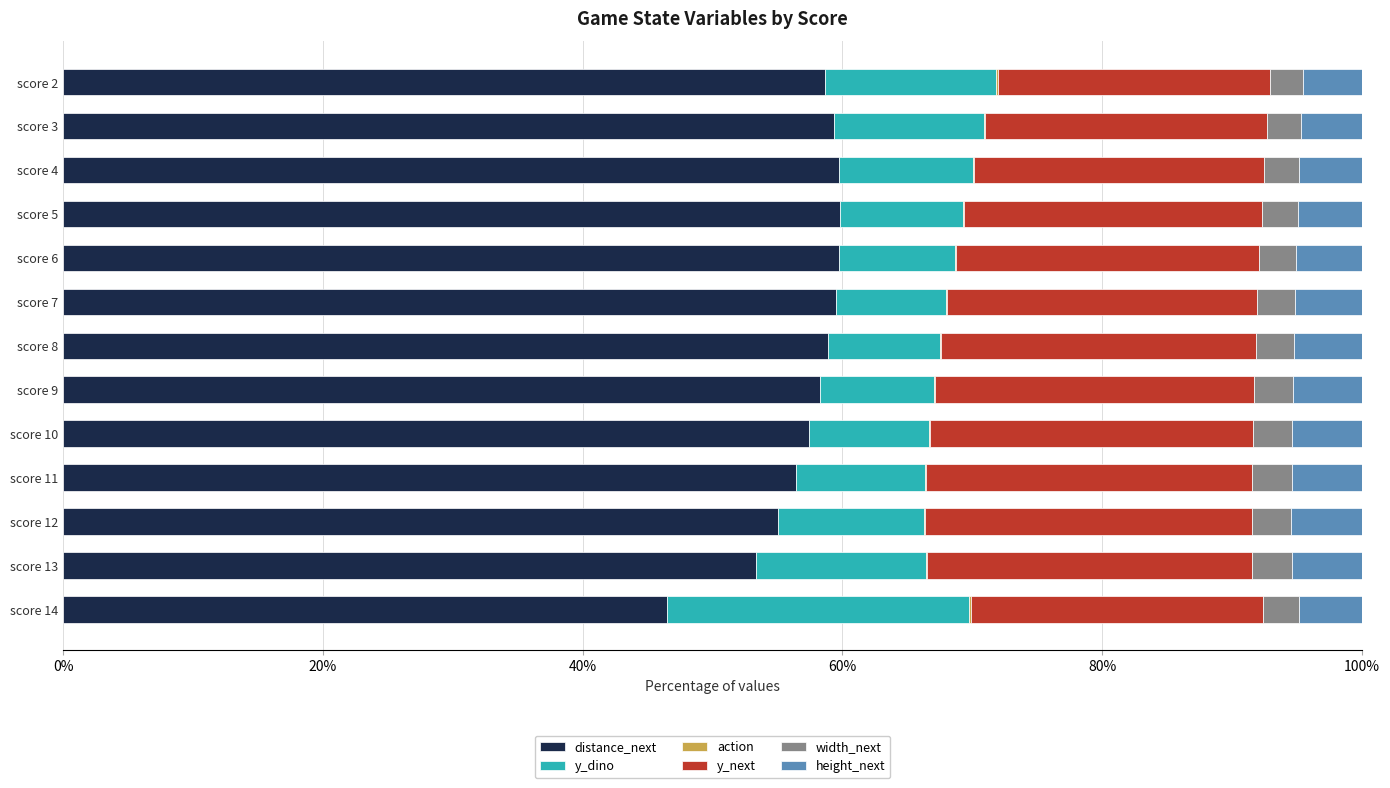

What is the sum of all distance_next values?

742.7